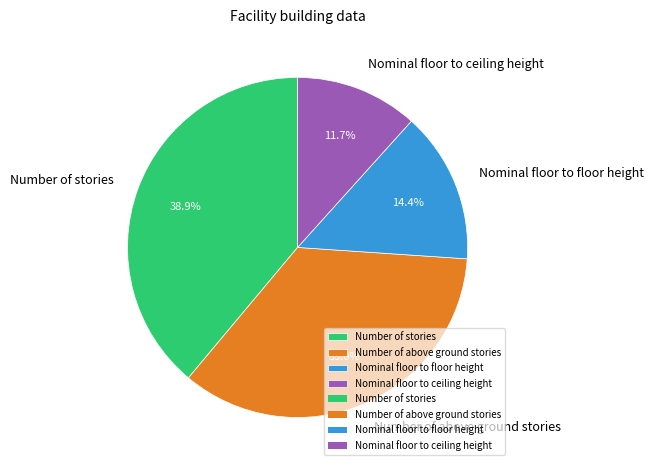

How many segments does this pie chart have?

4